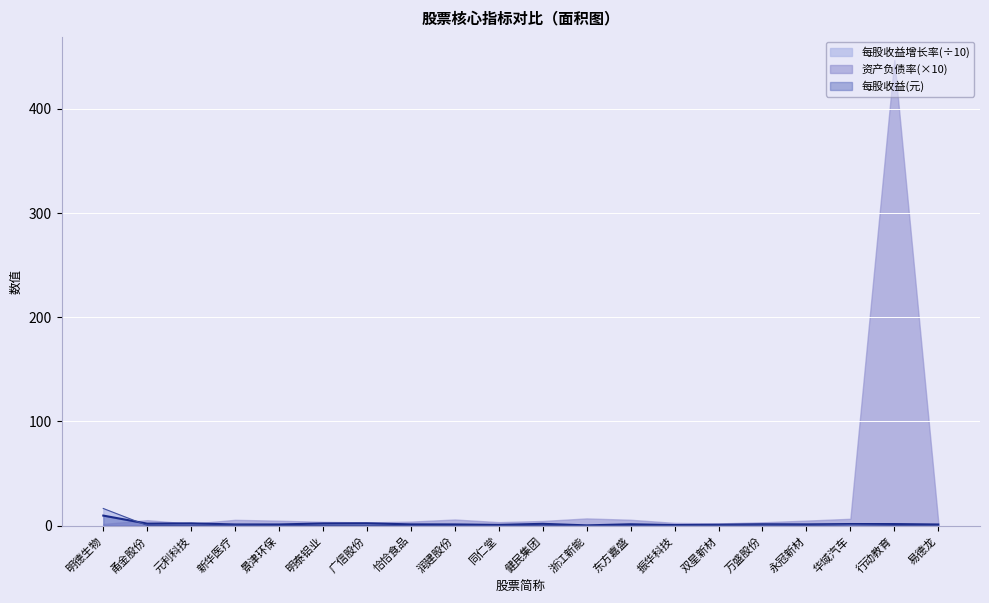

Is the value of 每股收益(元) at 明泰铝业 greater than the value of 每股收益增长率 at 双星新材?

Yes